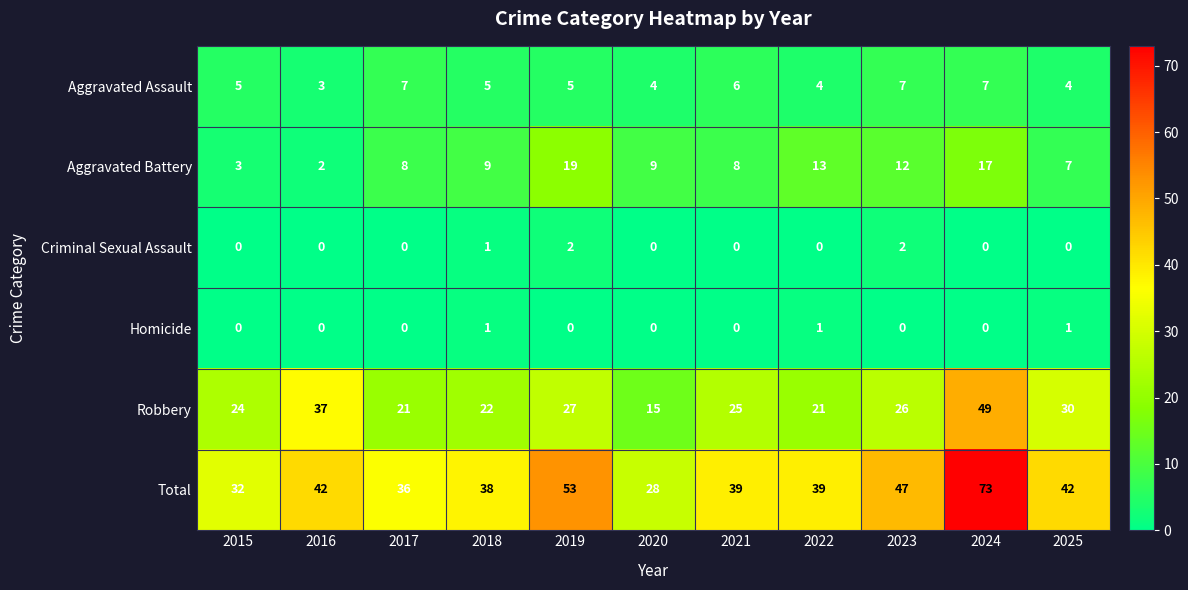

What is the total value across all series at 2023?

94